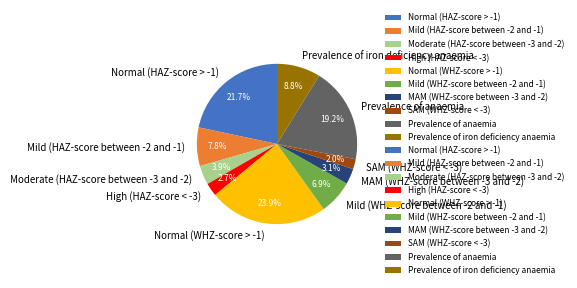

Between Normal (WHZ-score > -1) and Normal (HAZ-score > -1), which is larger?

Normal (WHZ-score > -1)